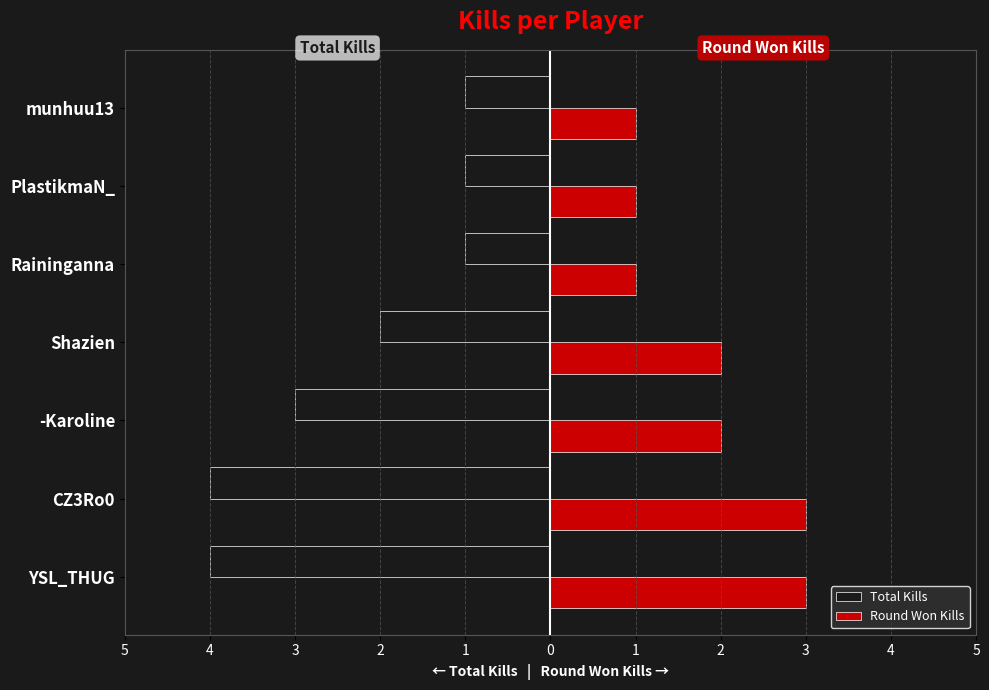

What are all the series names shown in the legend?

Total Kills, Round Won Kills